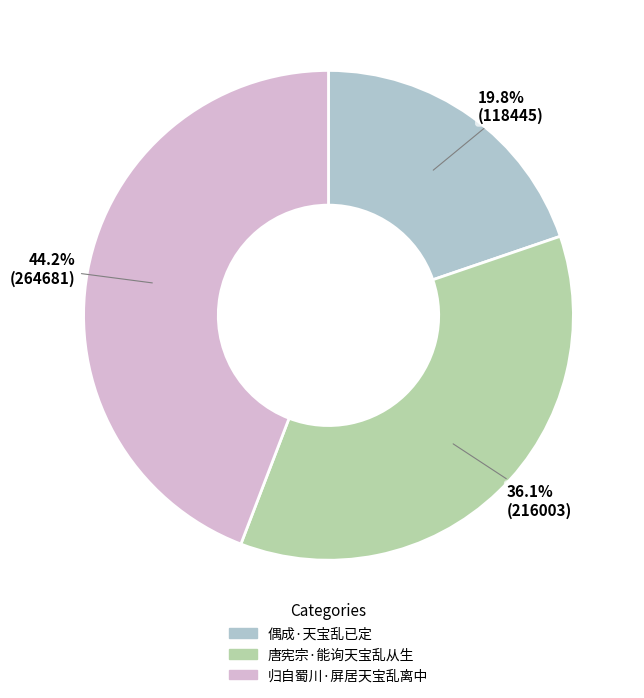

Is it true that 归自蜀川·屏居天宝乱离中 is 44% of the pie?

True